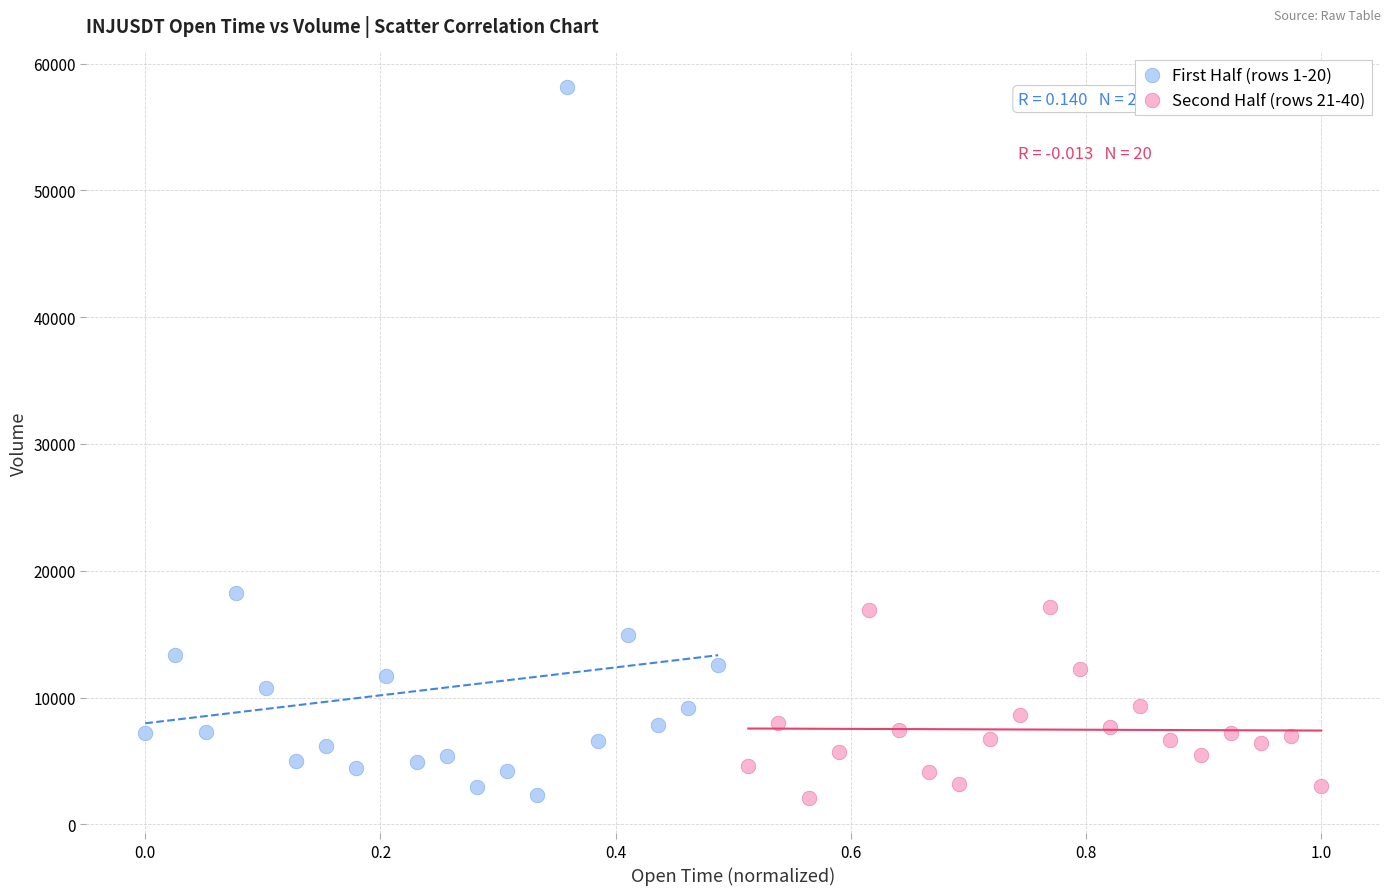

Which series contains the highest Y value?

First Half (rows 1-20)